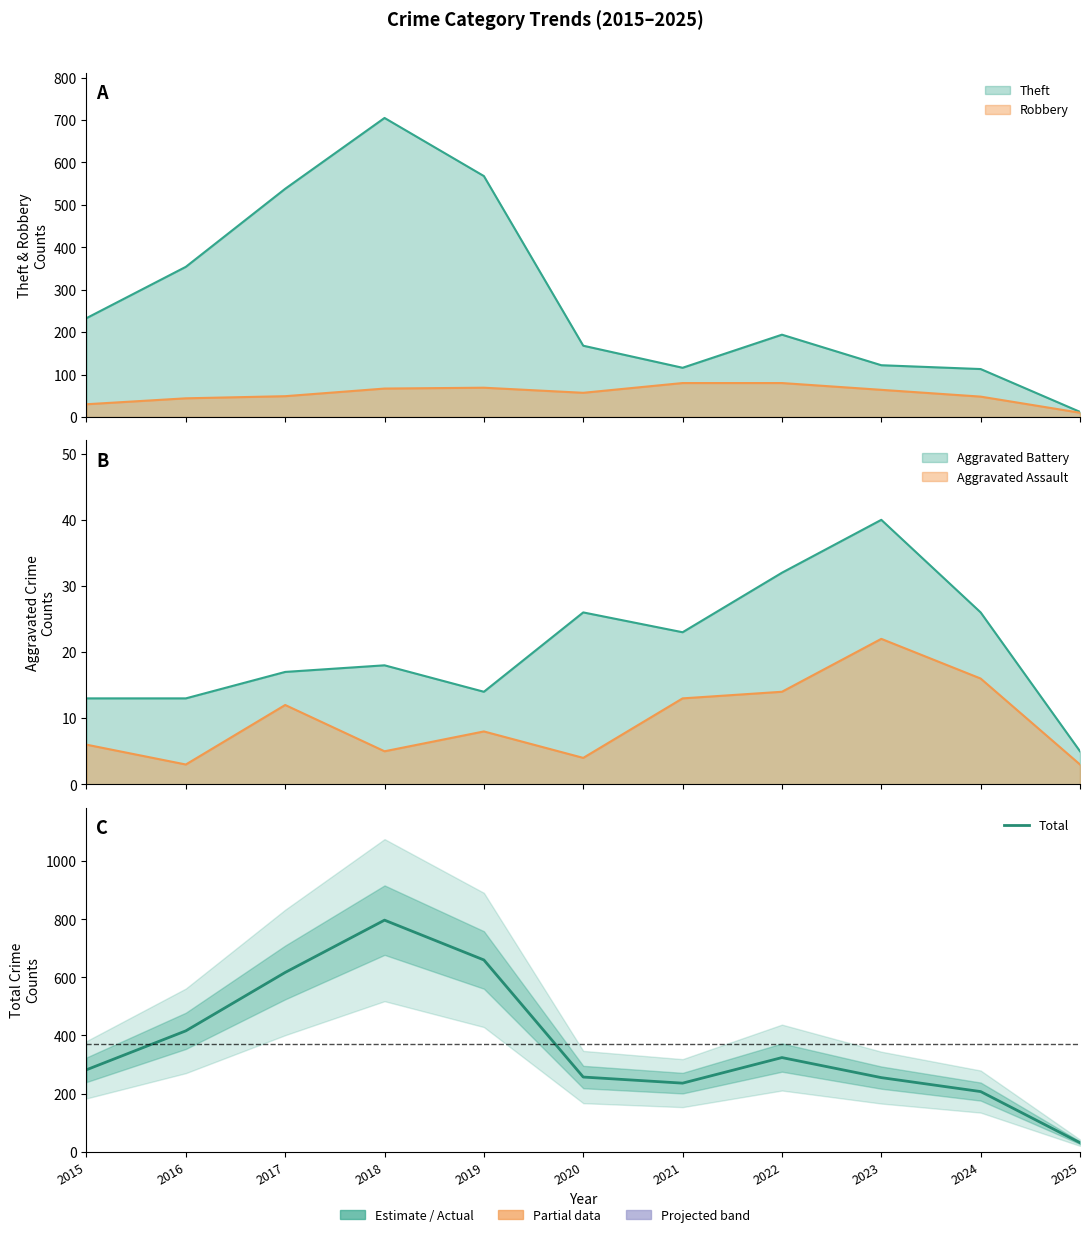

The chart shows a value of 324 at 2022. True or false?

True